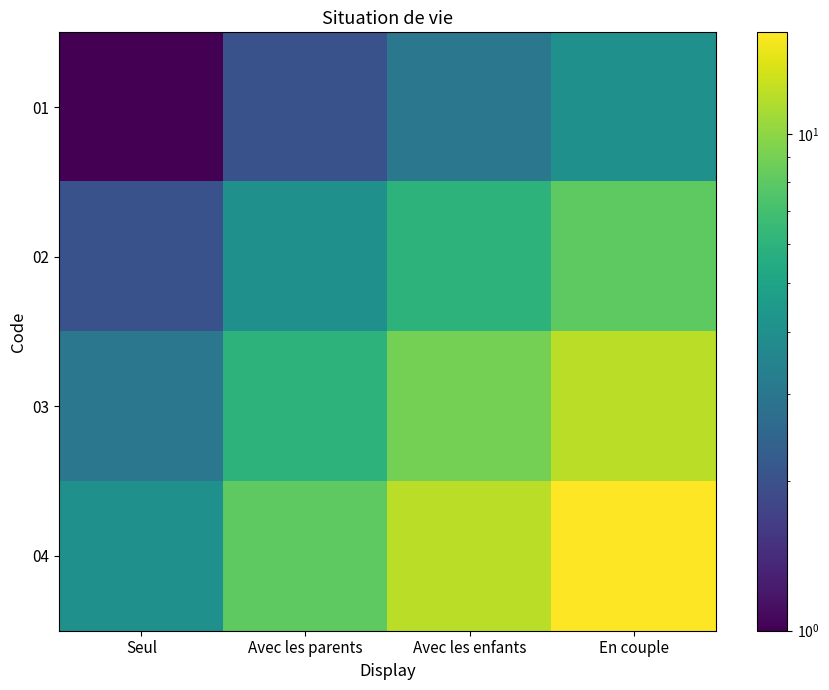

Between Avec les enfants and En couple, which series saw the biggest shift?

04